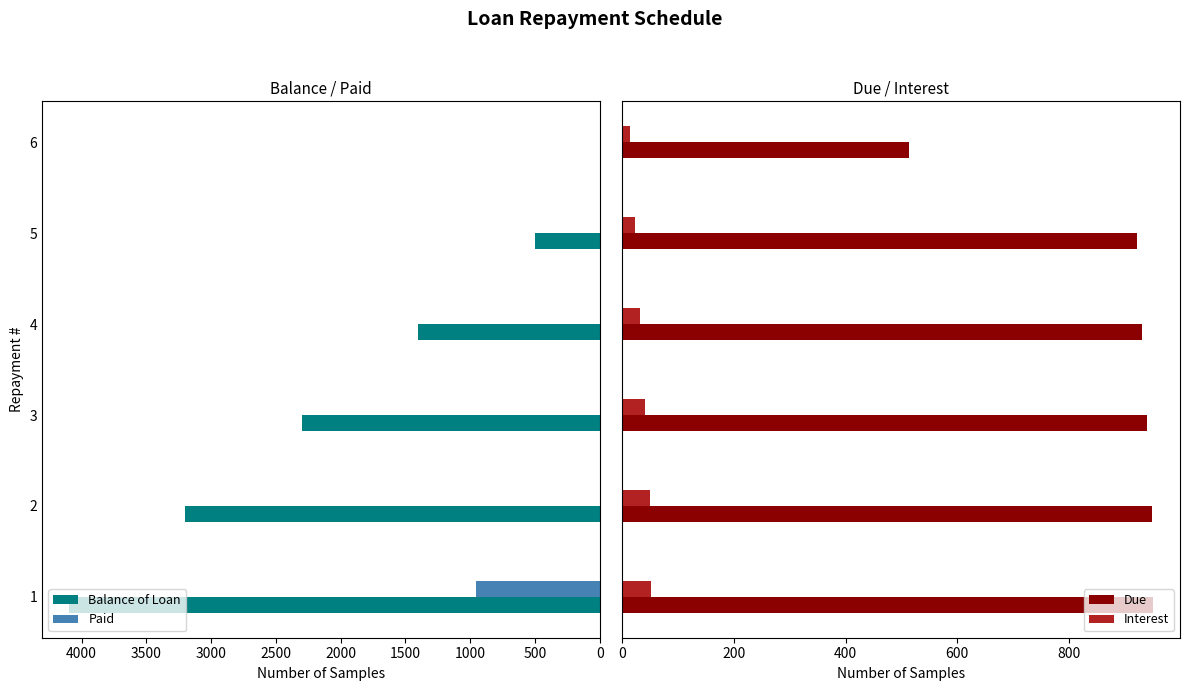

How many data points in Balance of Loan are above 2300?

2